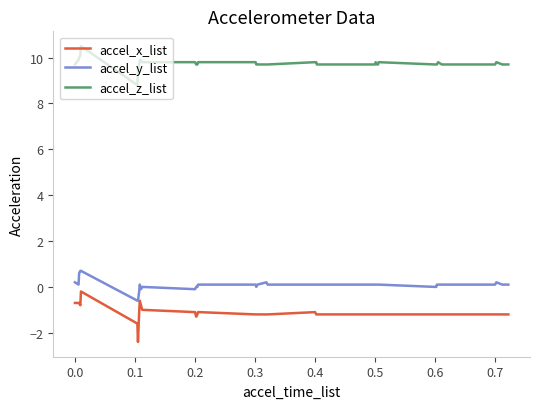

True or false: accel_x_list and accel_z_list intersect in this chart.

False